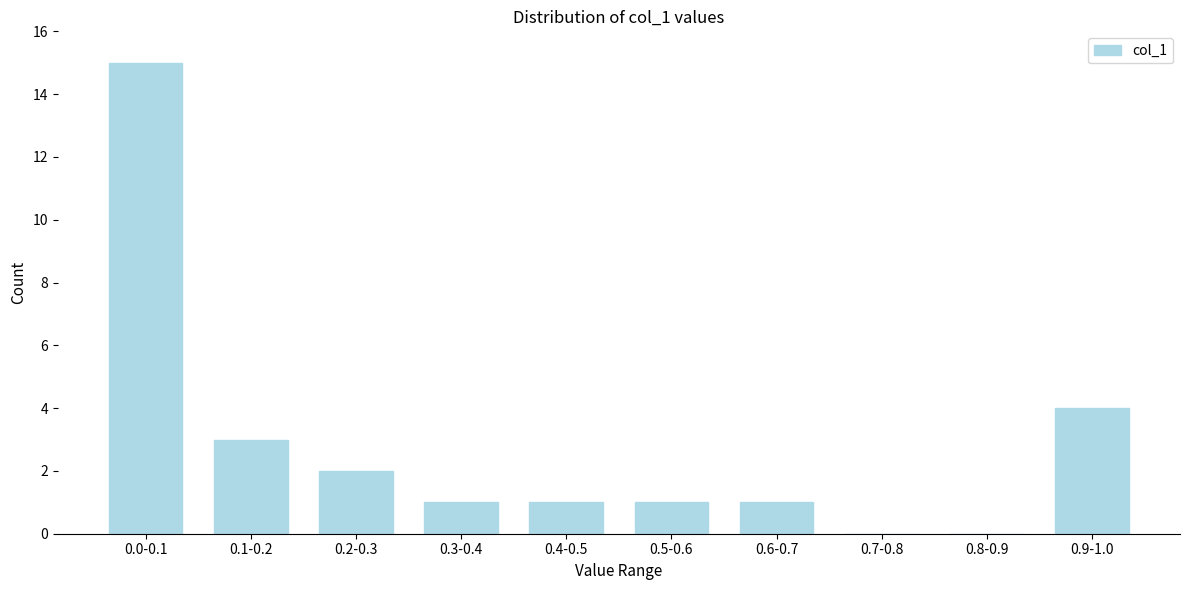

Reading left to right, list all the values displayed in this chart.

0.0-0.1=15	0.1-0.2=3	0.2-0.3=2	0.3-0.4=1	0.4-0.5=1	0.5-0.6=1	0.6-0.7=1	0.7-0.8=0	0.8-0.9=0	0.9-1.0=4